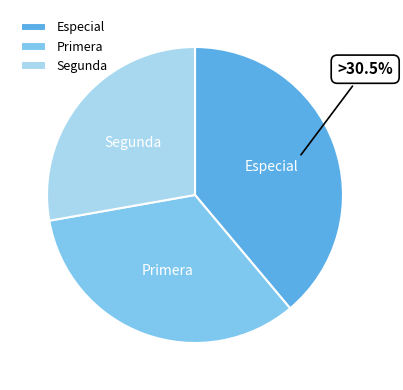

Approximately how many times larger is the value at Segunda compared to Especial?

0.7